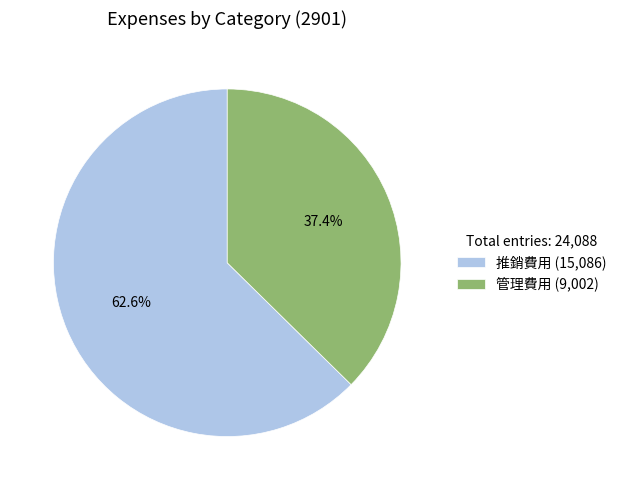

Which category has the biggest portion of the pie?

推銷費用 (15,086)